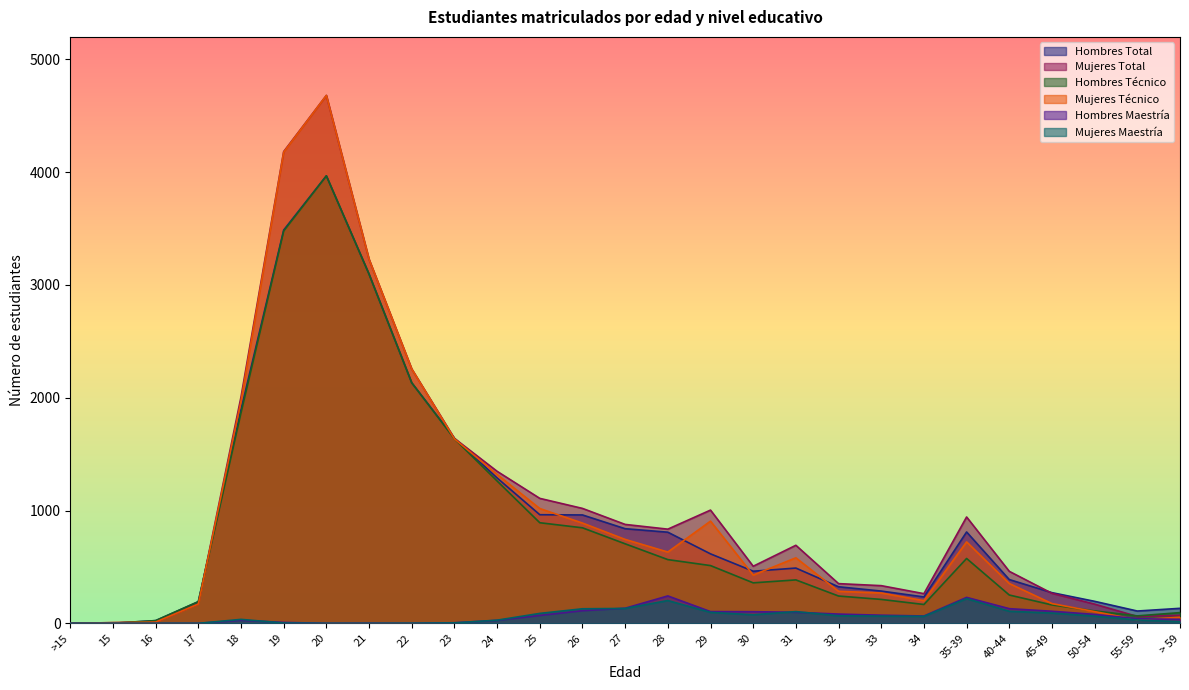

Between 24 and 23, which is larger?

23